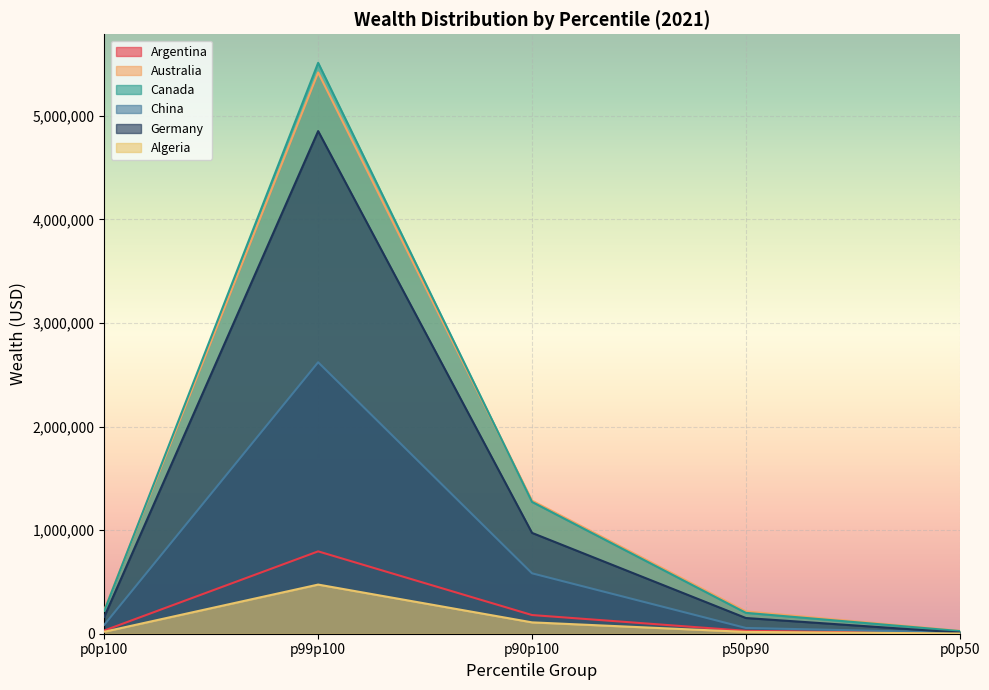

True or false: Australia has a value of 308782.1 at p90p100.

False